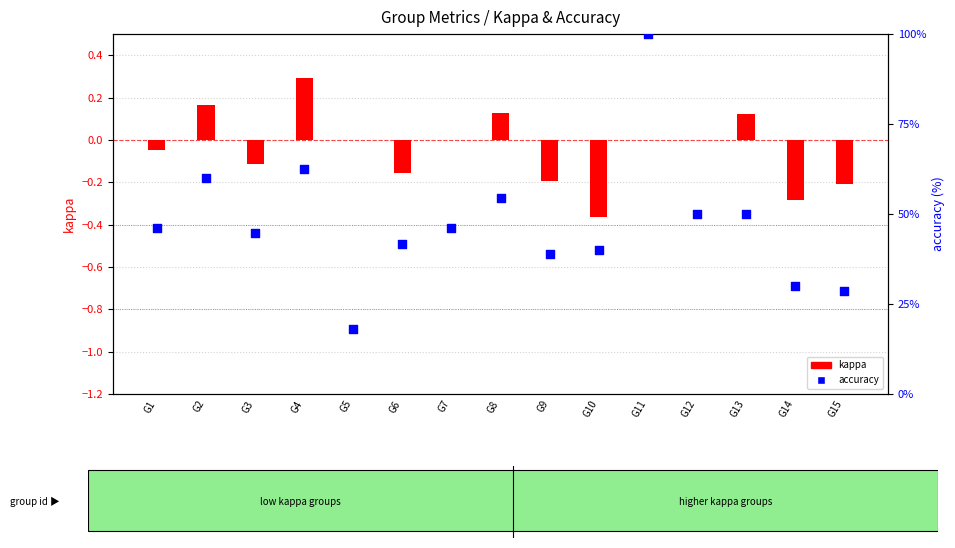

What are all the series names shown in the legend?

kappa, accuracy